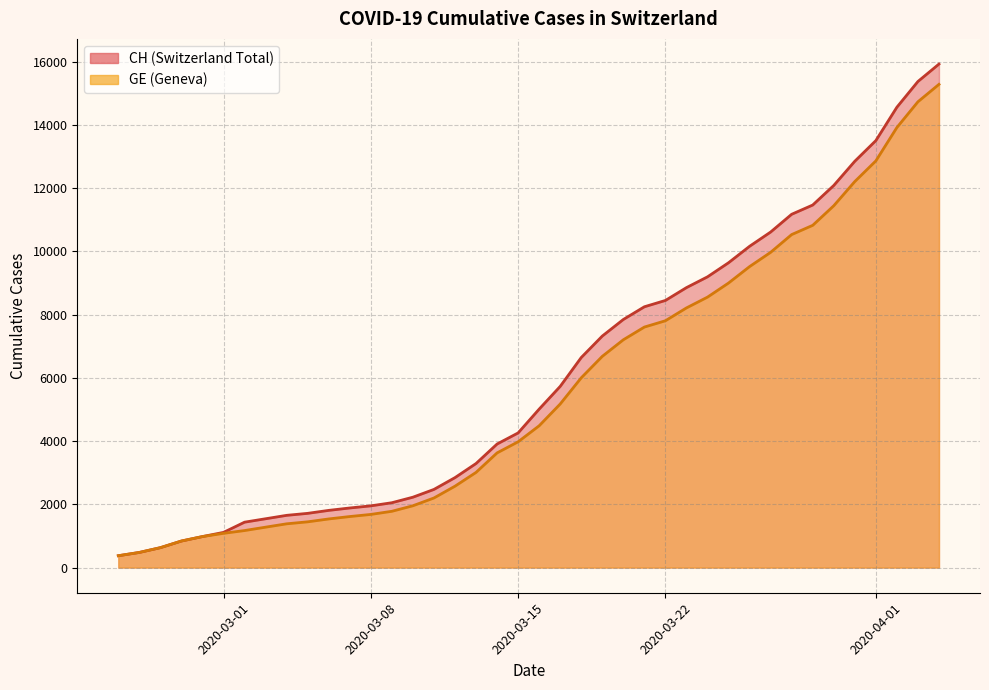

Which series has the largest range (max minus min)?

CH